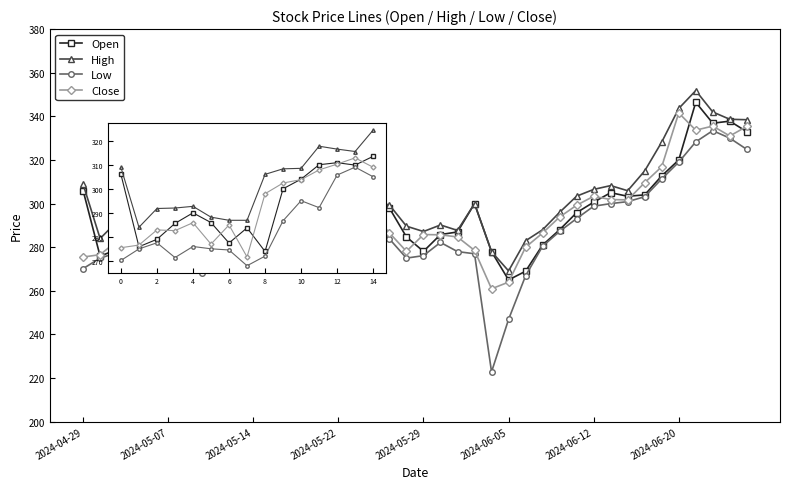

Which series has the widest spread of values?

Low